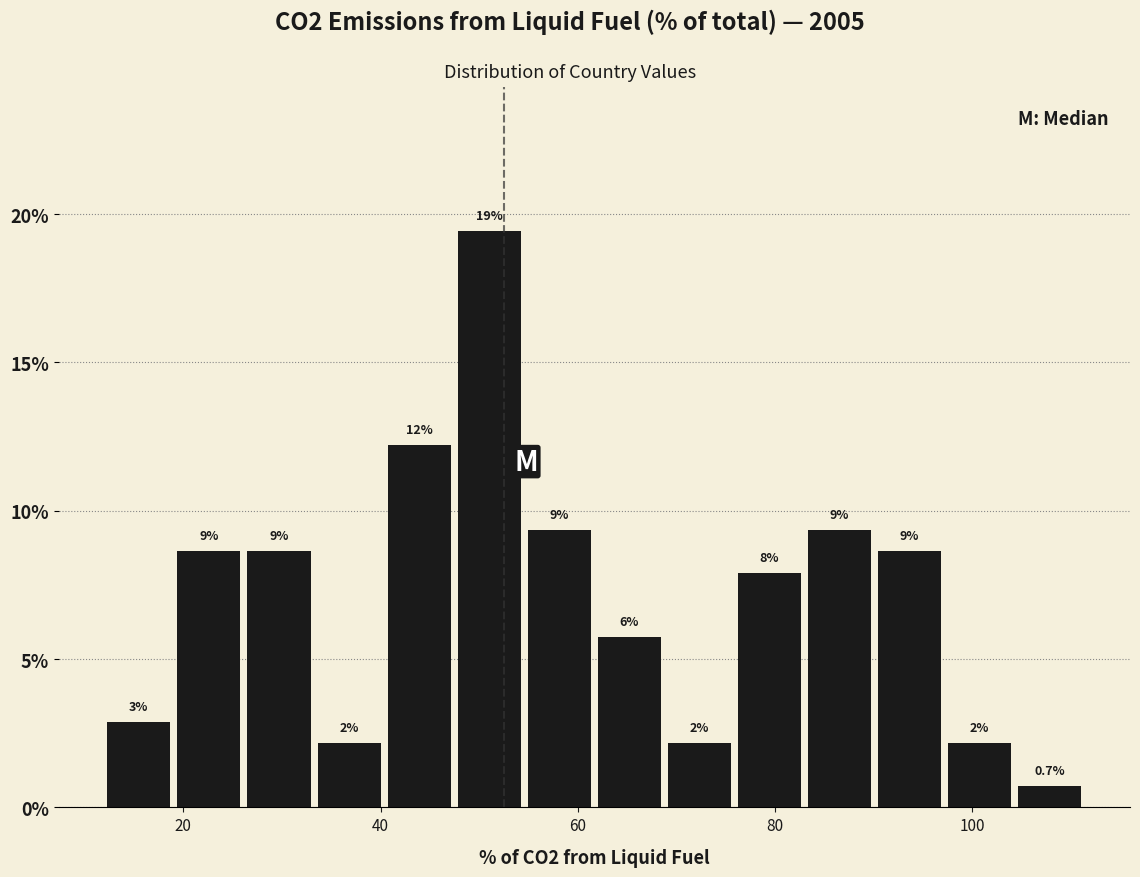

Around what value on the x-axis is the tallest bar? Give the approximate position of its centre, as read against the axis.

52